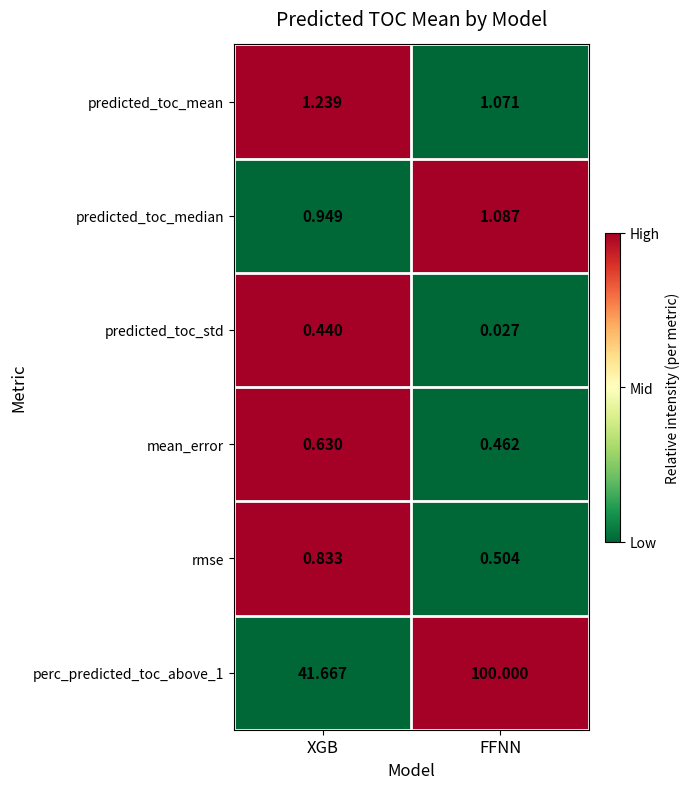

At which label does perc_predicted_toc_above_1 reach its minimum?

XGB